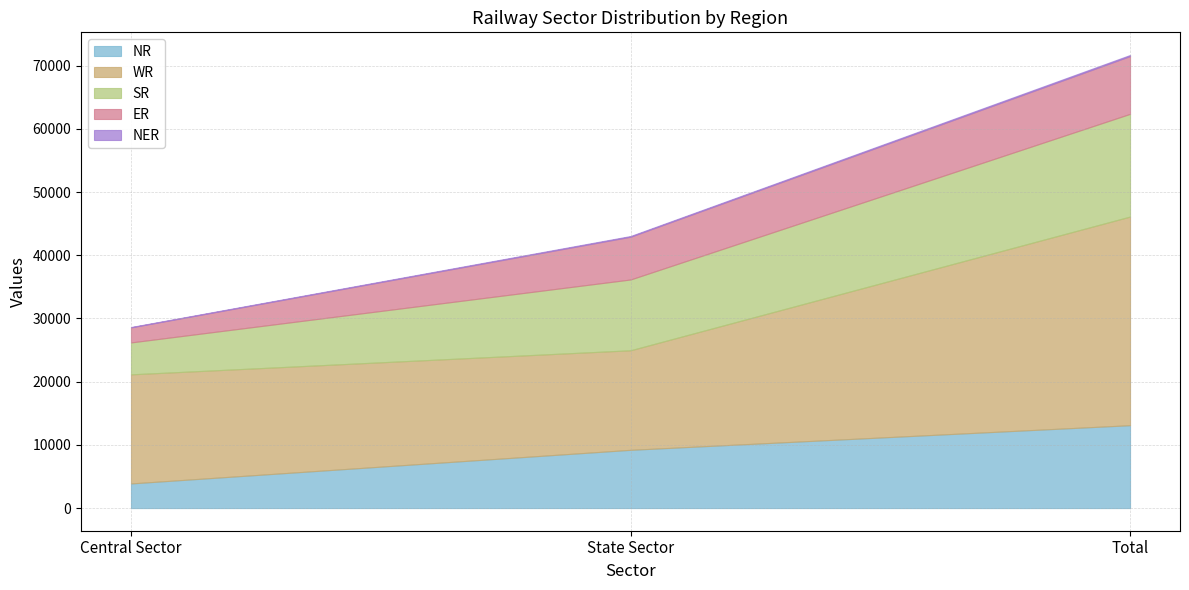

Which label corresponds to the largest value in the chart?

Total